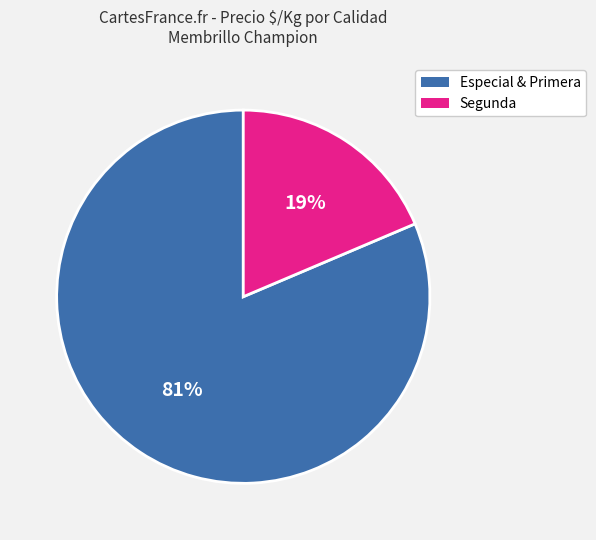

Is there a majority slice in this chart?

Yes